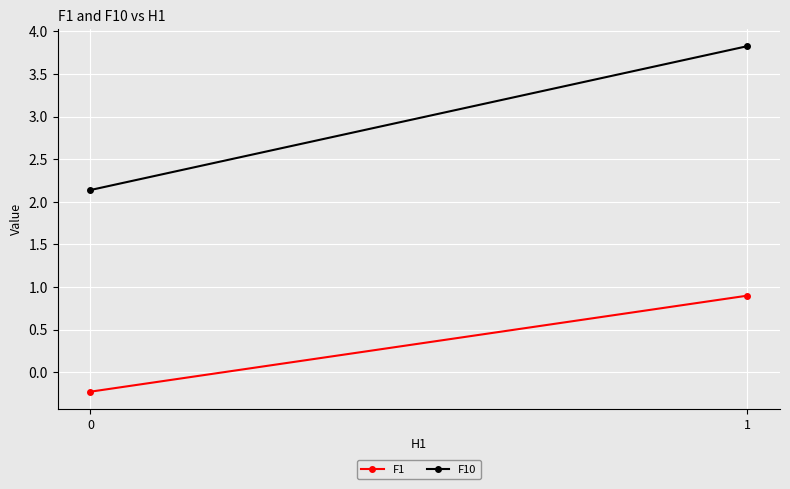

At how many categories does at least one series exceed 2?

2